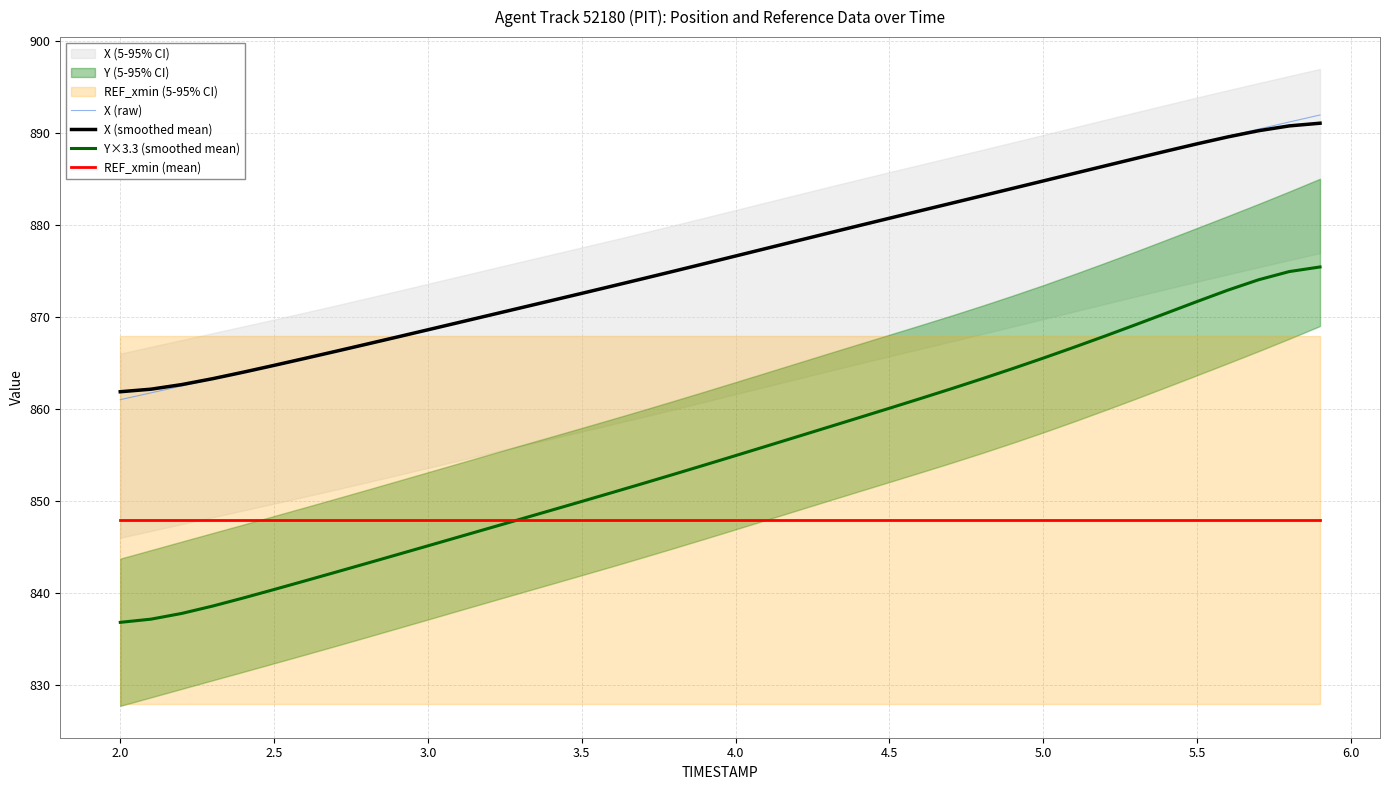

What is the lowest value of the REF_xmin (mean) series?

847.9